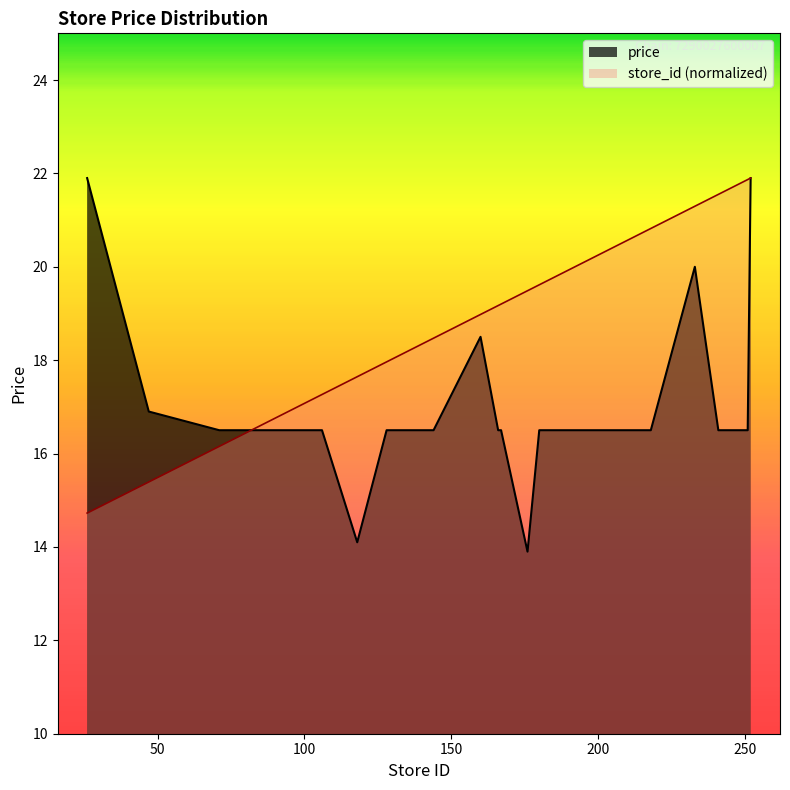

At which label does store_id first exceed 19?

166